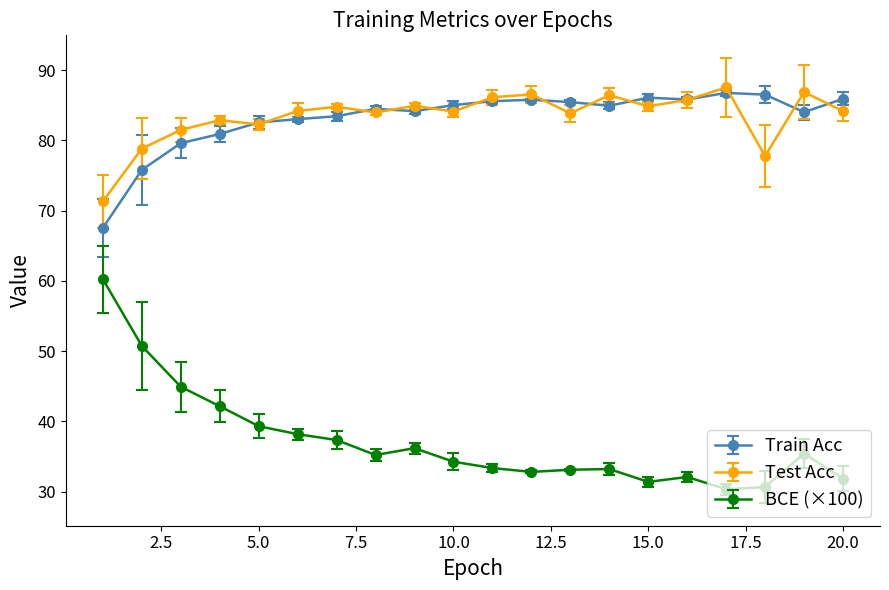

True or false: Test Acc and BCE (×100) intersect in this chart.

False